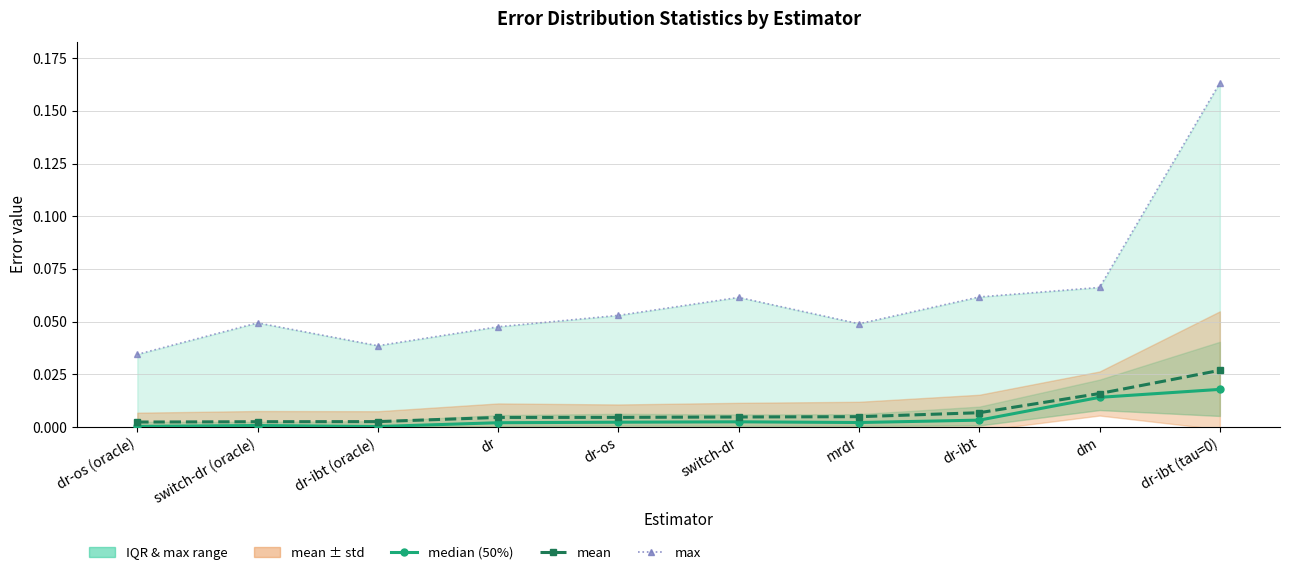

The max series shows 0.0 at dr-os (oracle). True or false?

False